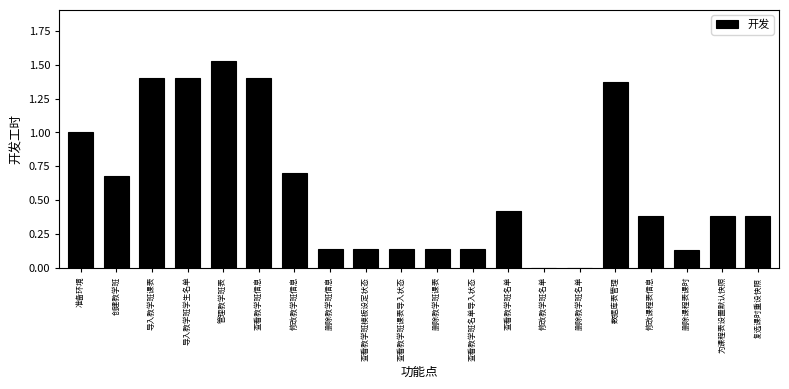

What is the sum of the values at 查看教学班名单导入状态 and 修改课程表信息?

0.5